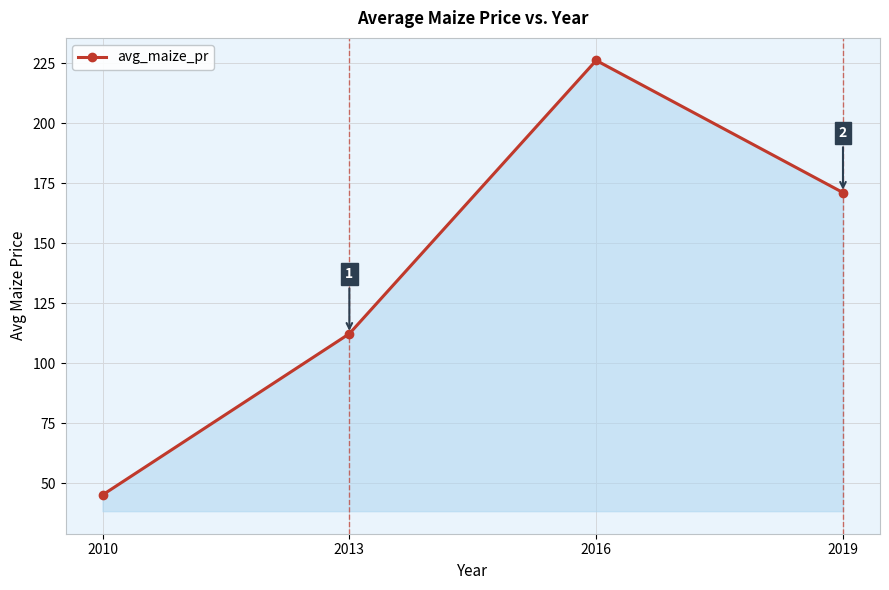

How many lines are shown in the chart?

1